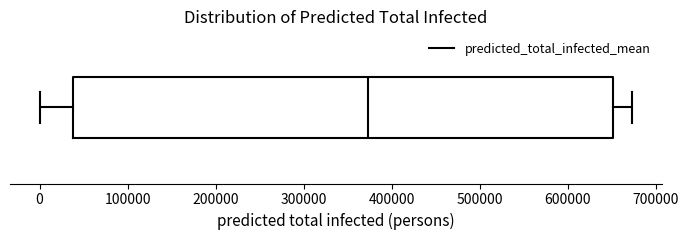

Transcribe this box plot: give where the median line is, the range the box spans, and where the two whiskers end, as read against the x-axis. The values are not printed on the chart, so give them approximately, as read against the axis.

median 370000, box 40000 to 650000, whiskers 0 to 670000